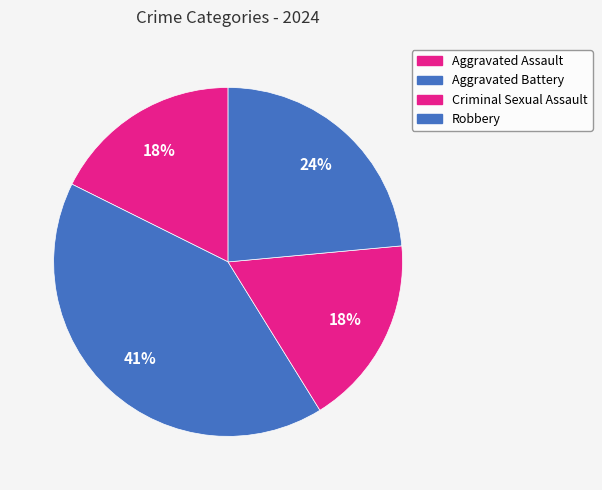

Count the number of slices in the pie.

4